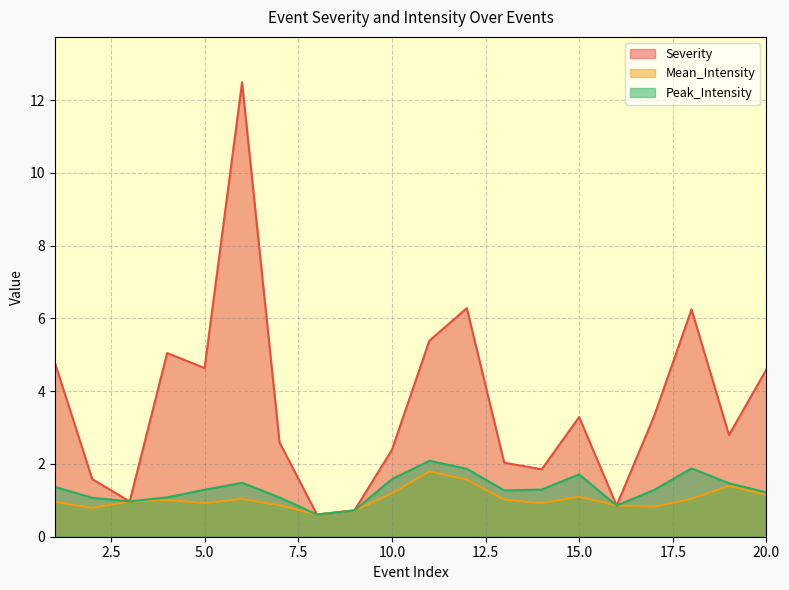

What are all the series names shown in the legend?

Severity, Mean_Intensity, Peak_Intensity